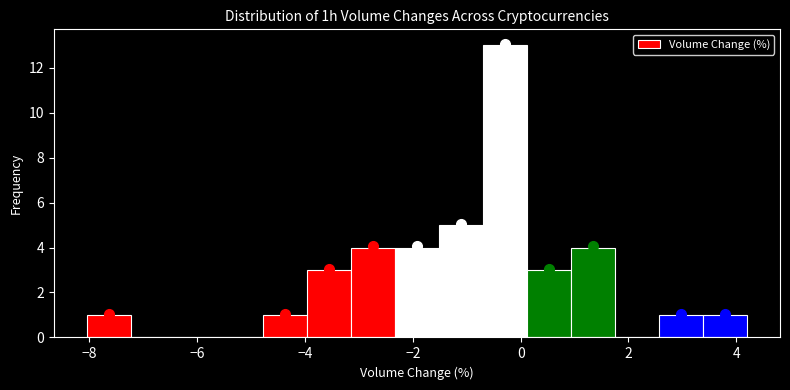

Which range on the x-axis has the tallest bar?

-0.6 to 0.2